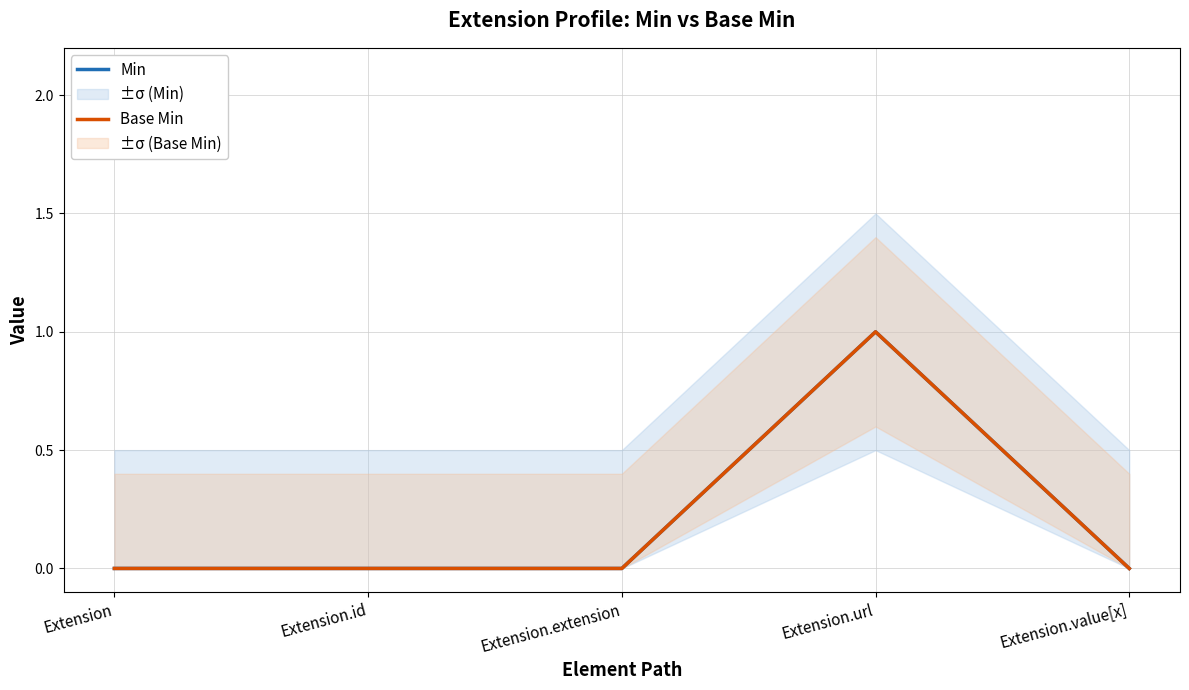

The Base Min series shows 0 at Extension.id. True or false?

True